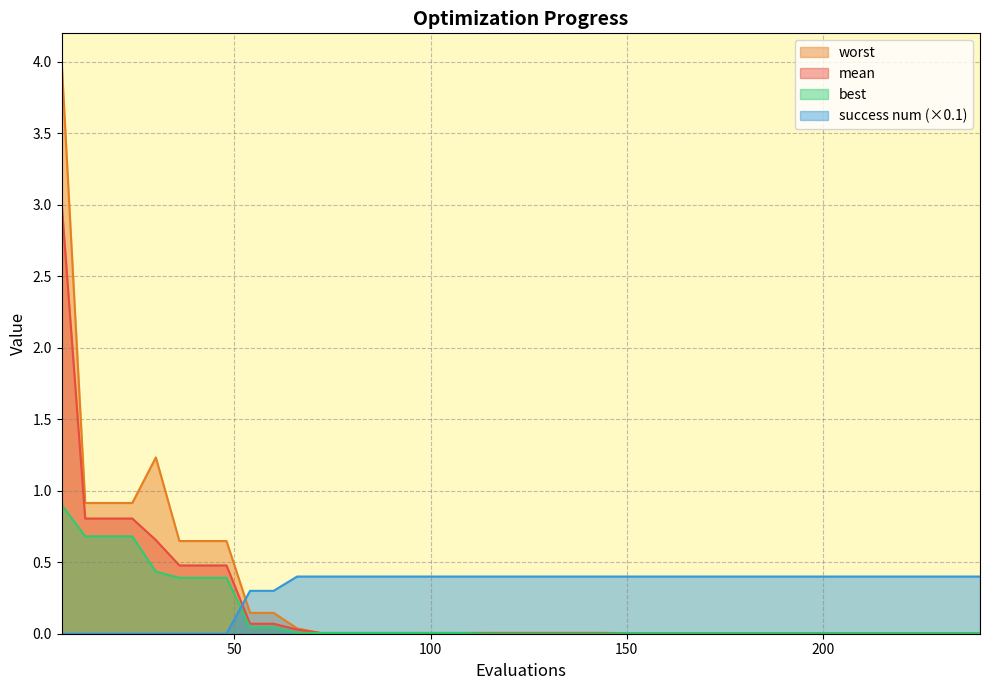

Rank the series by their maximum value, from lowest to highest.

success num (×0.1), best, mean, worst